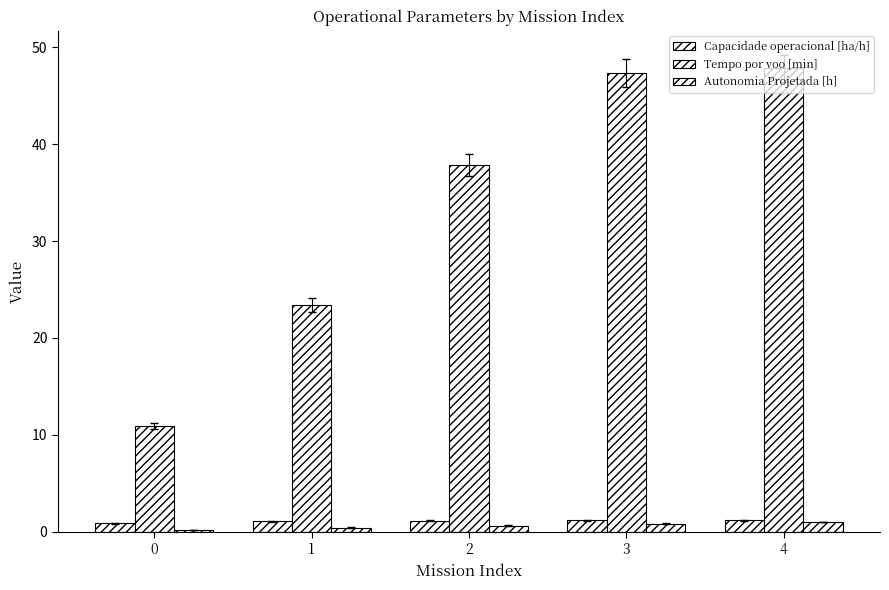

At which category is the sum across all series the highest?

4